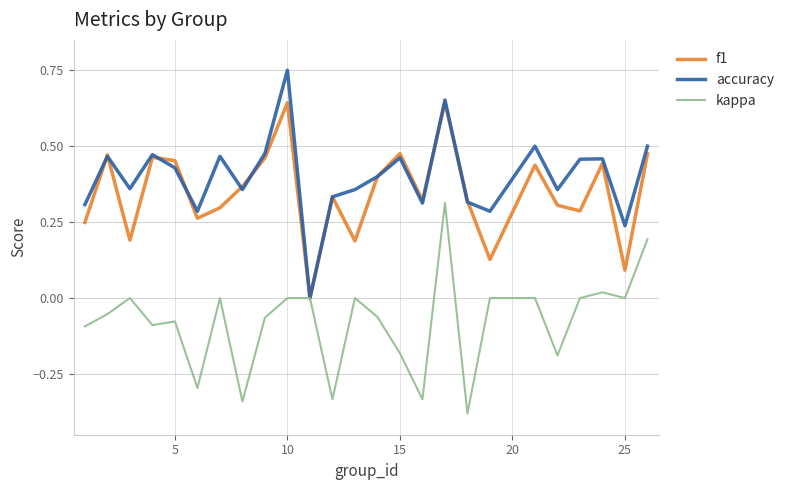

List the series in order of their peak value, highest first.

accuracy, f1, kappa